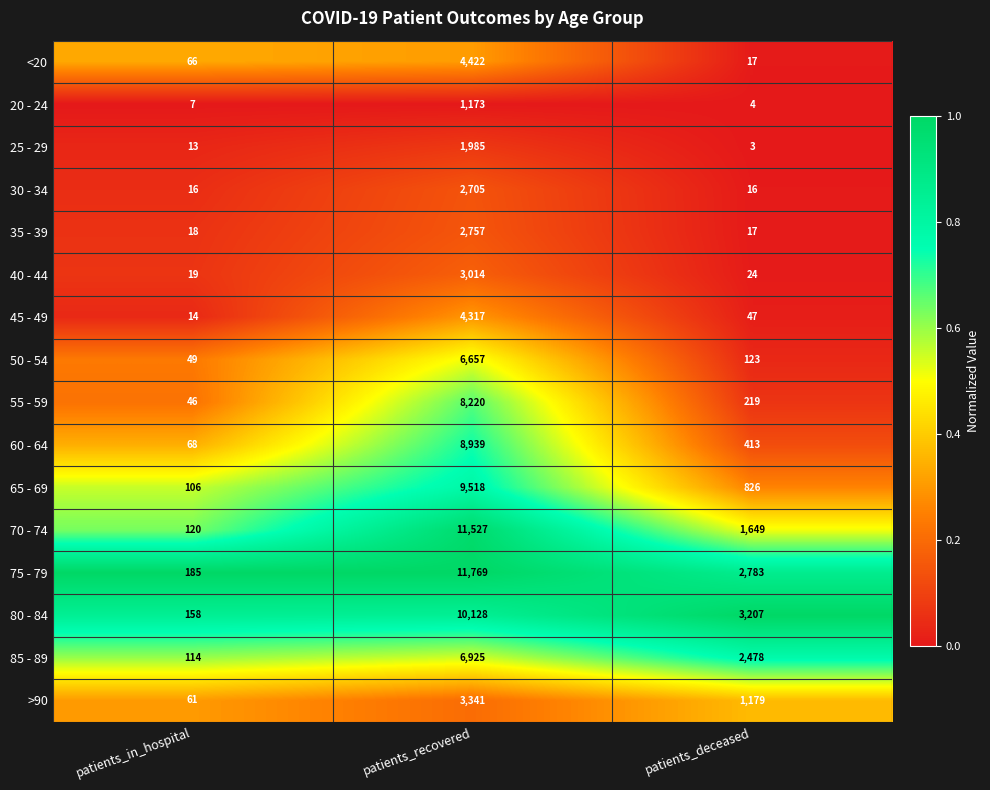

At which category does the chart reach its peak across all series?

patients_recovered